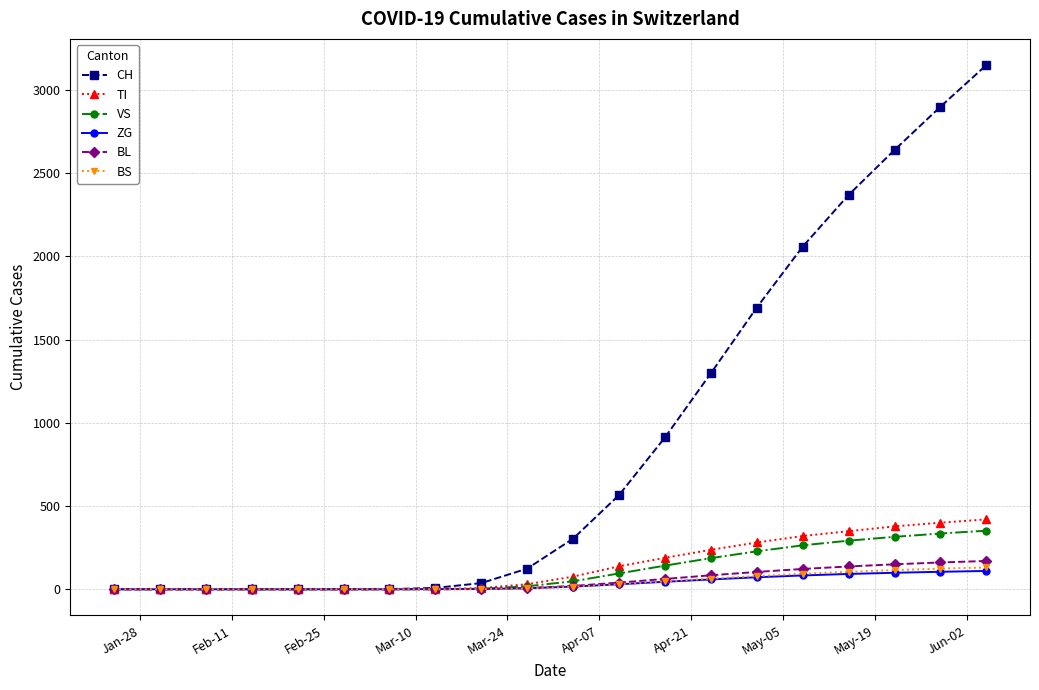

Which series has the largest total across all categories?

CH